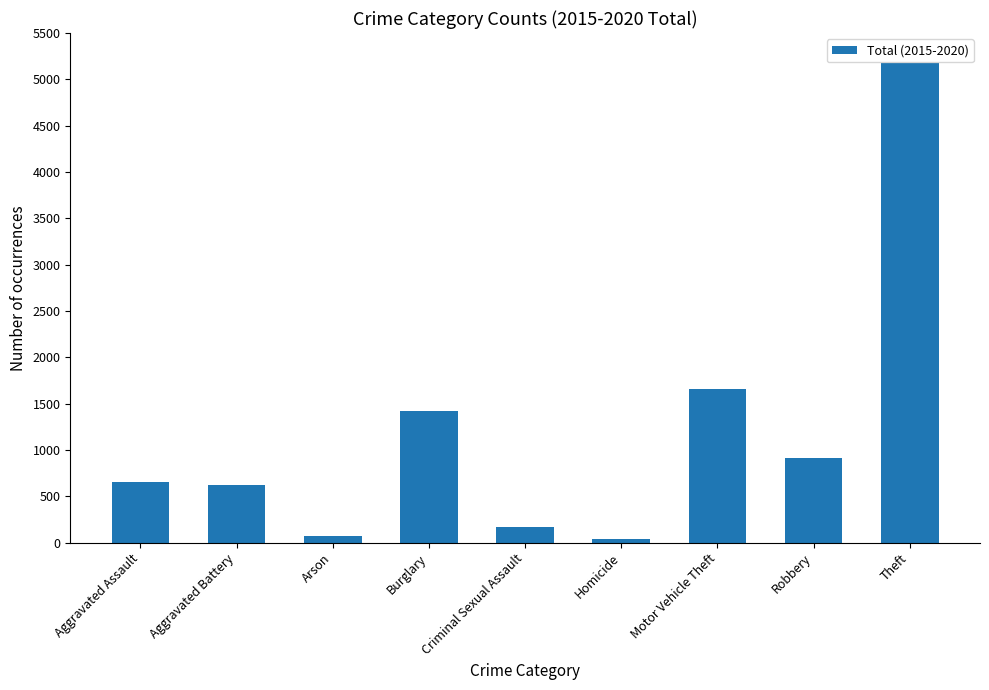

What is the label of the 4th bar from the left?

Burglary